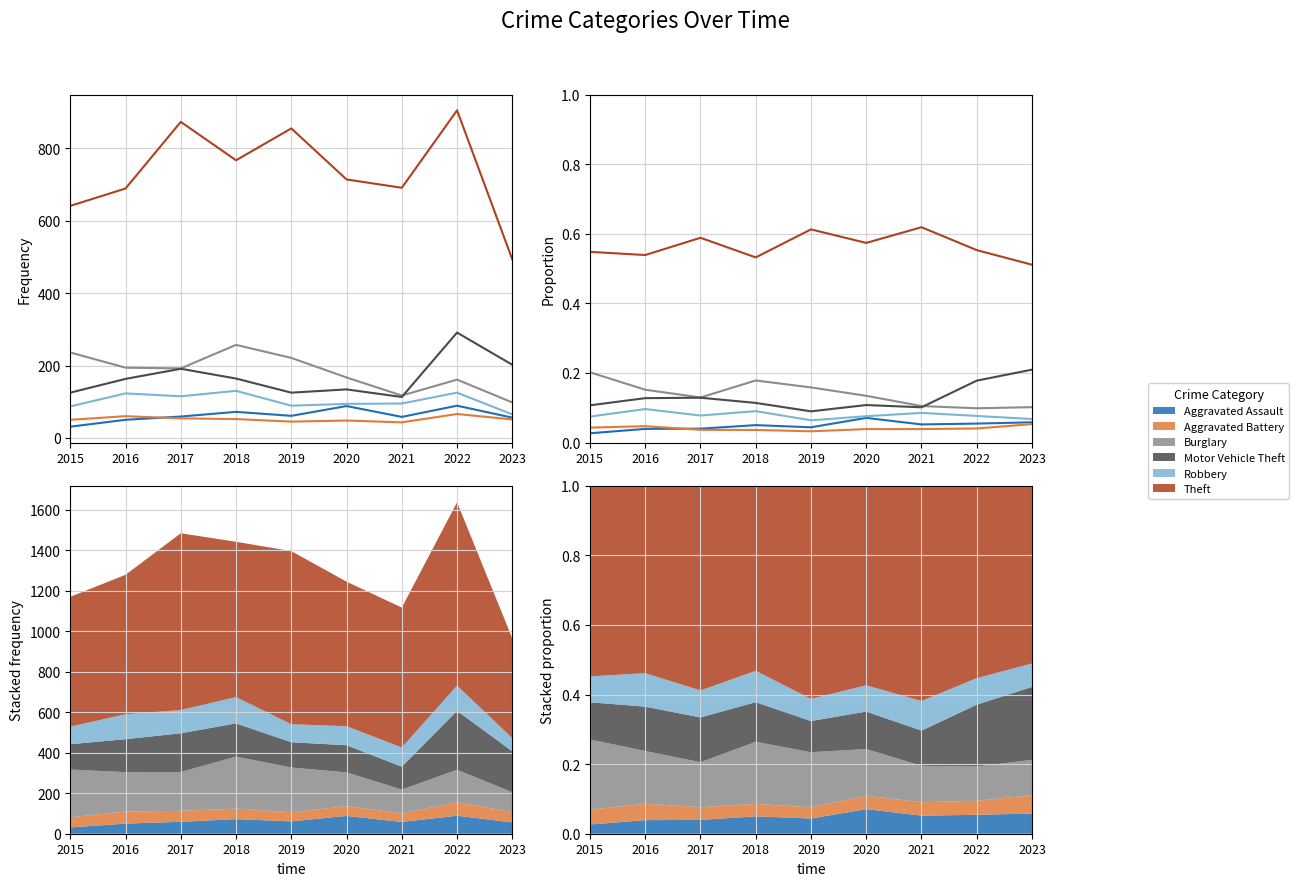

At which category does the chart reach its minimum across all series?

2015